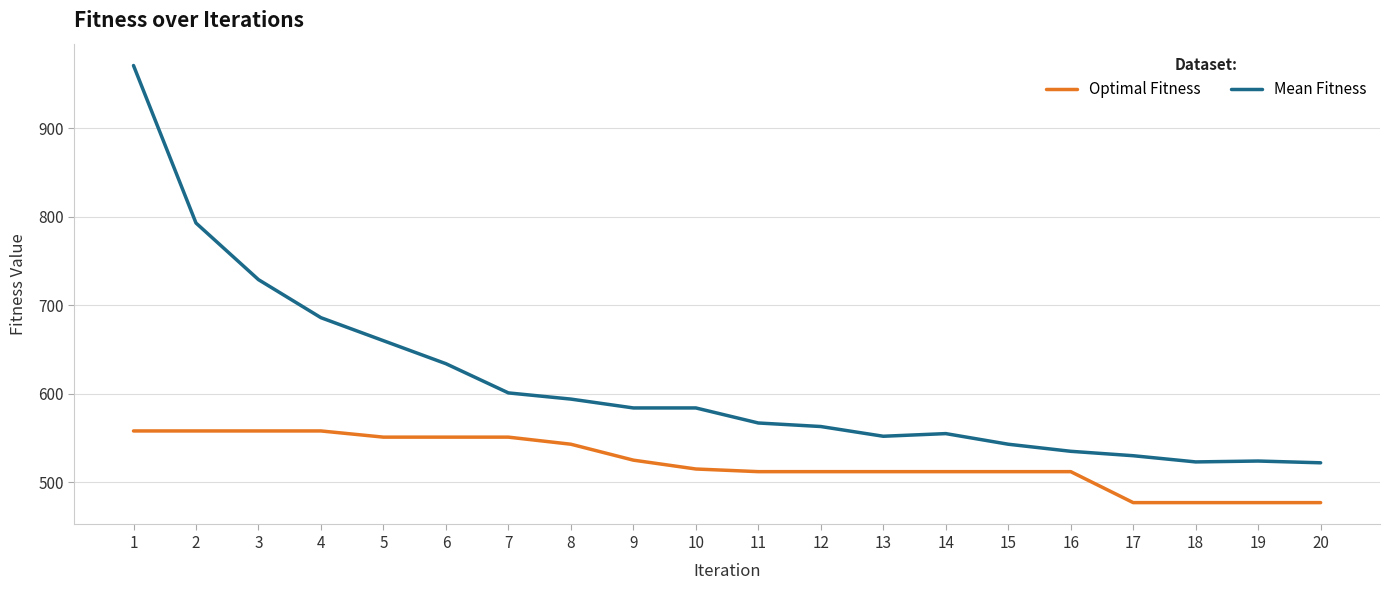

True or false: Optimal Fitness and Mean Fitness intersect in this chart.

False